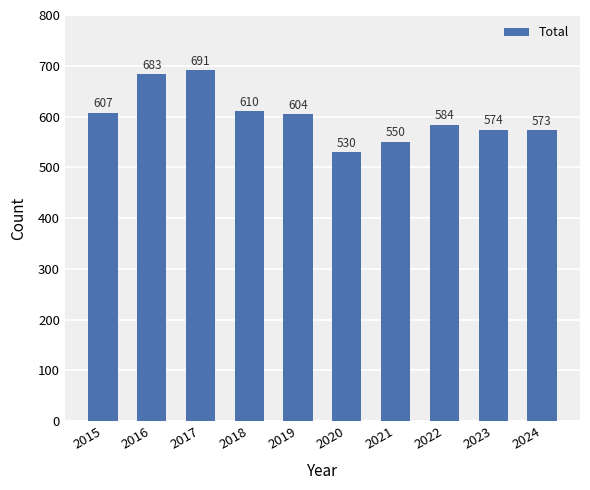

What is the smallest value displayed?

530